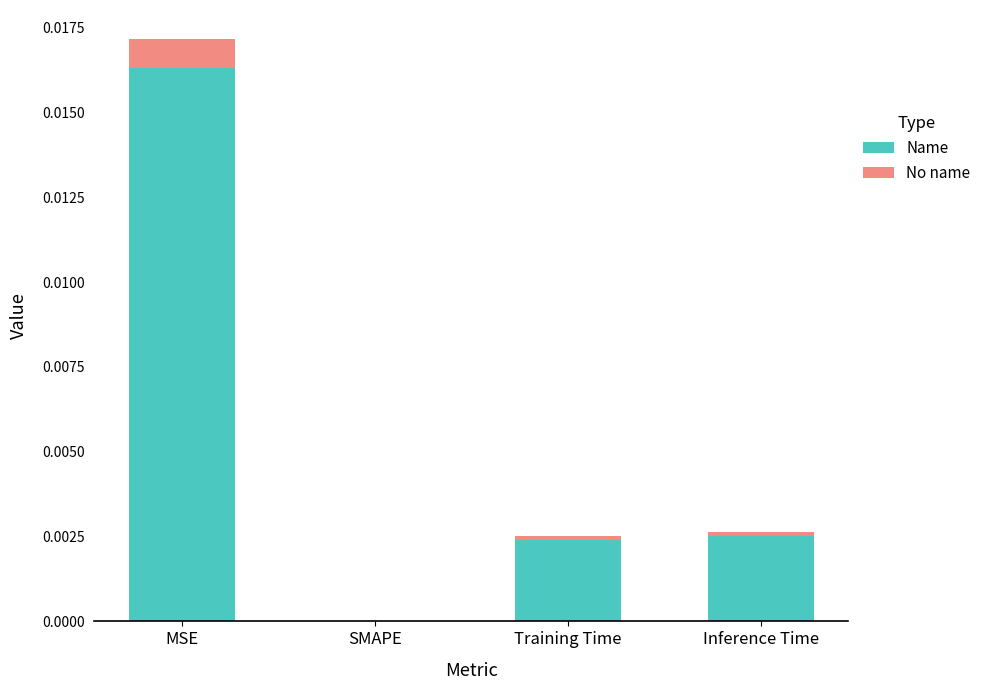

At which label does Name reach its peak?

MSE